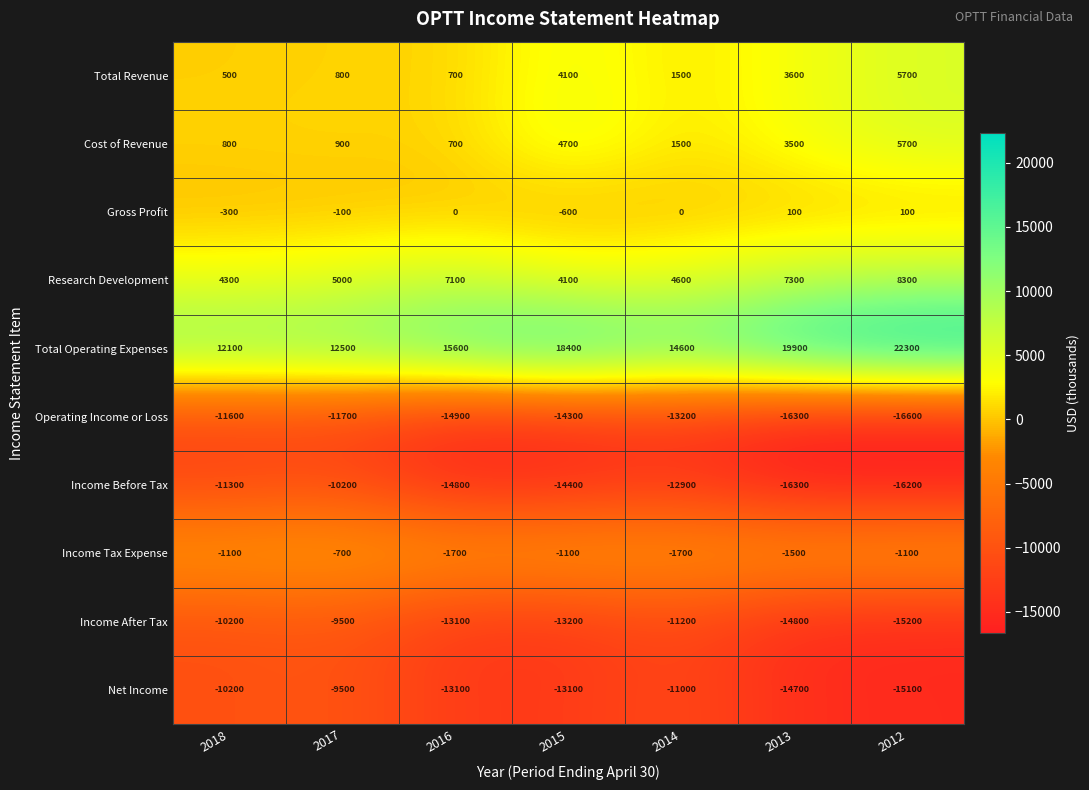

Which series changed the most between 2017 and 2013?

Total Operating Expenses